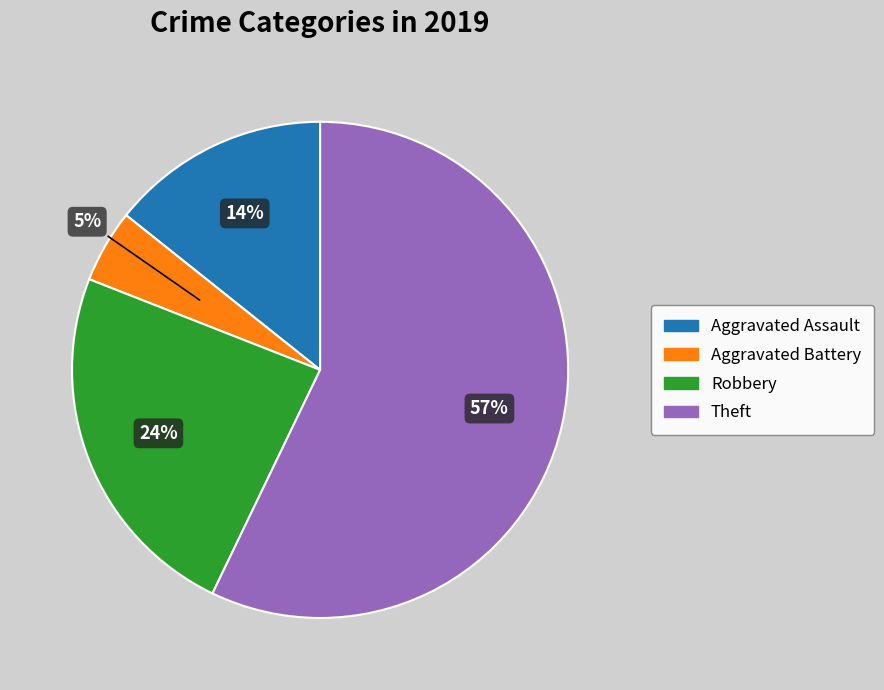

Which category has the biggest portion of the pie?

Theft